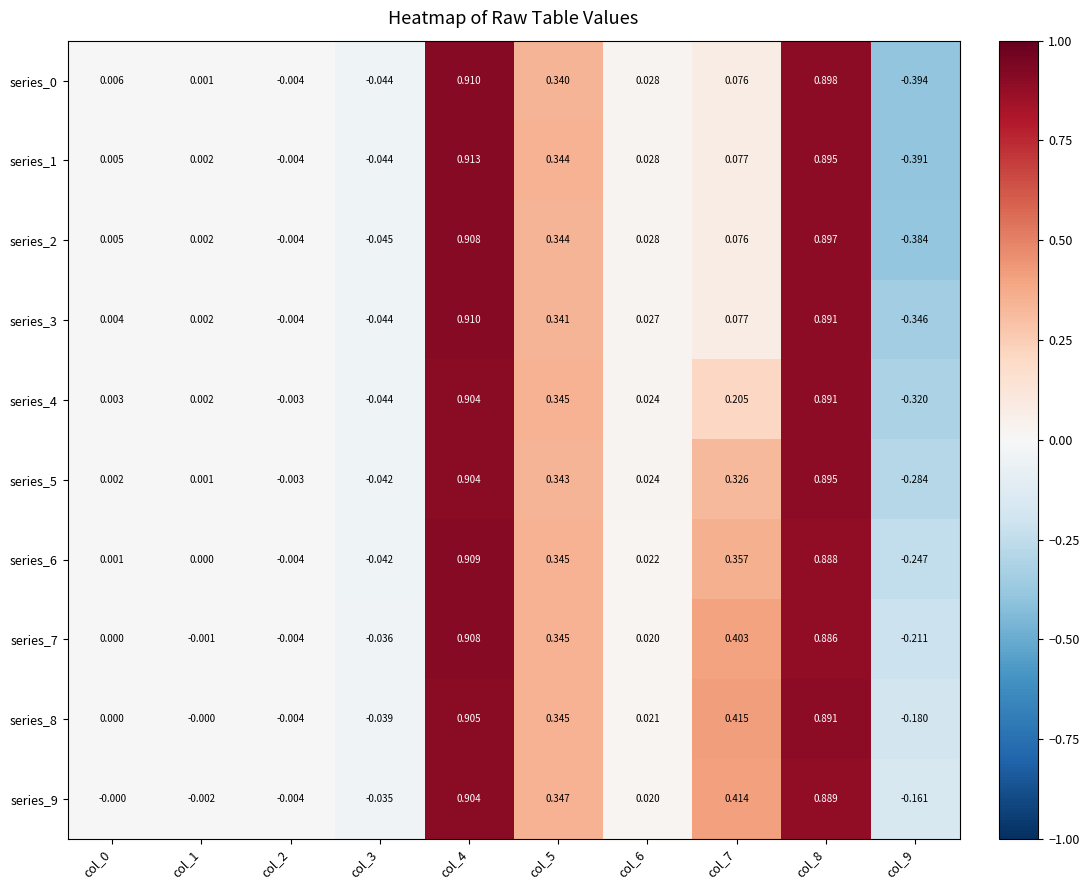

How many values in series_3 are below zero?

3